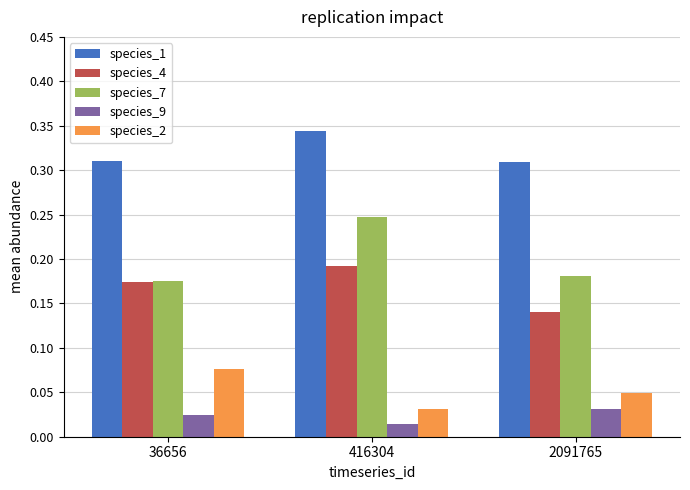

At which category does the chart reach its minimum across all series?

416304